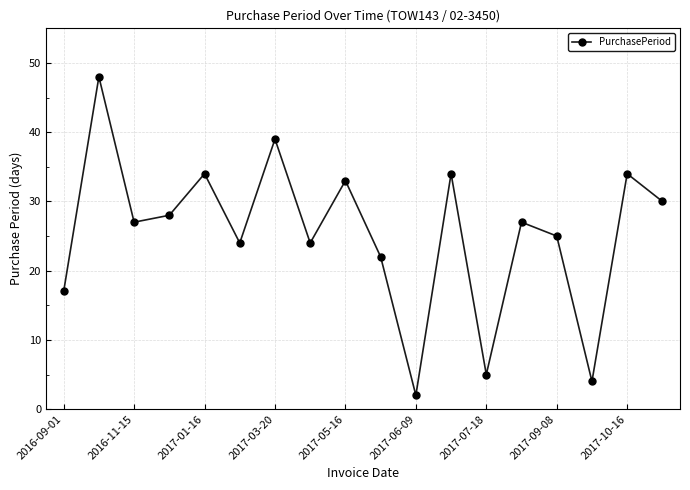

What is the difference between the maximum and minimum values?

46